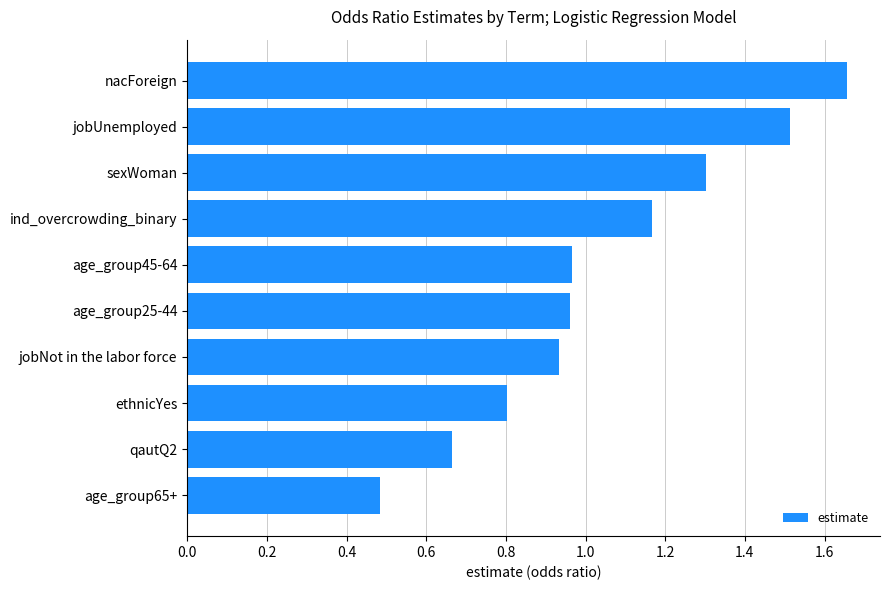

Are the bars grouped side by side (vs. stacked)?

No